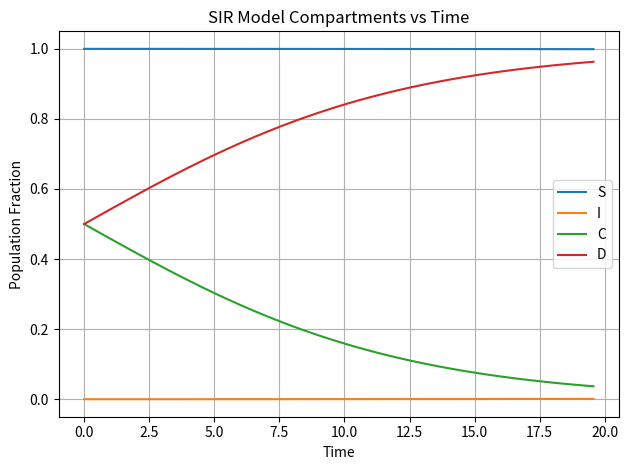

Which series has the largest total across all categories?

S